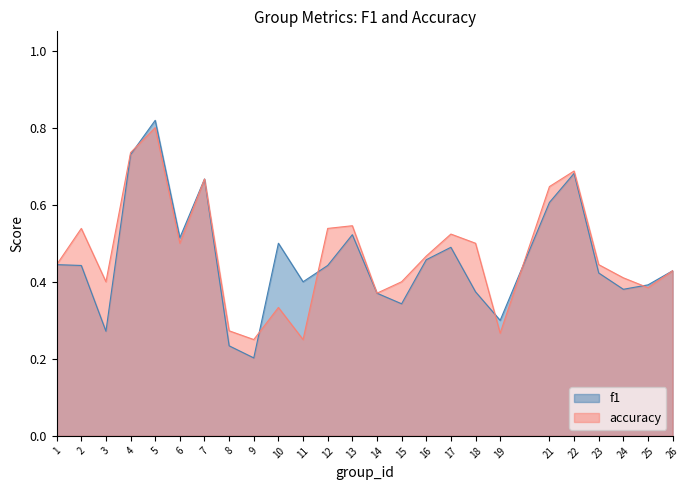

Is the value of f1 at 22 greater than the value of accuracy at 23?

Yes